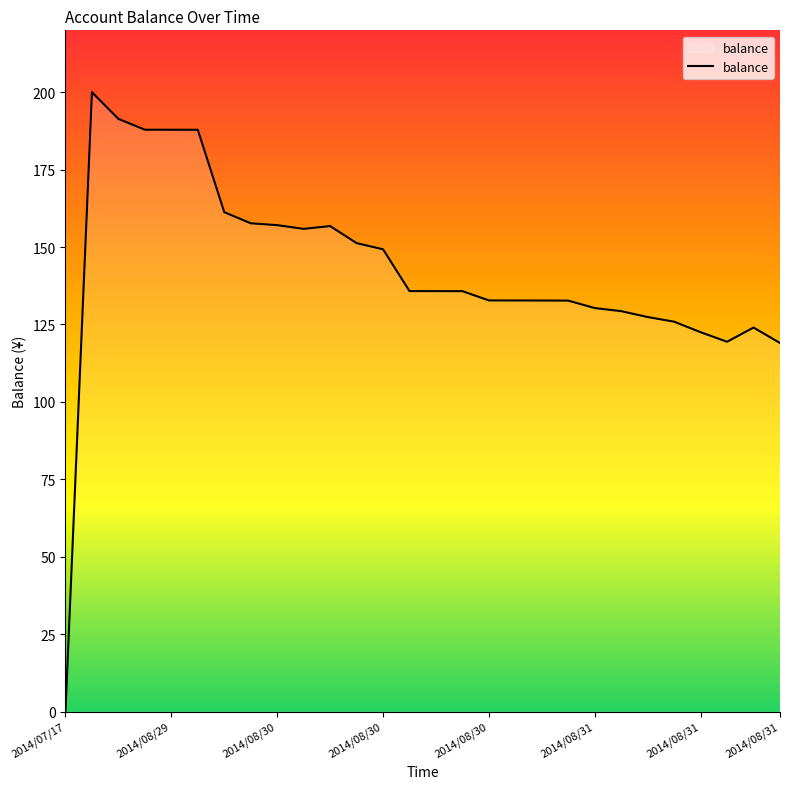

What is the greatest value displayed?

200.0